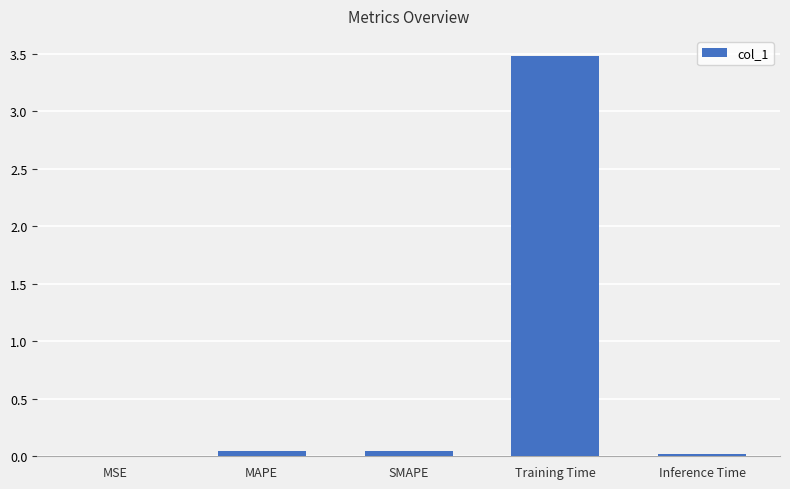

Between Training Time and Inference Time, which is larger?

Training Time